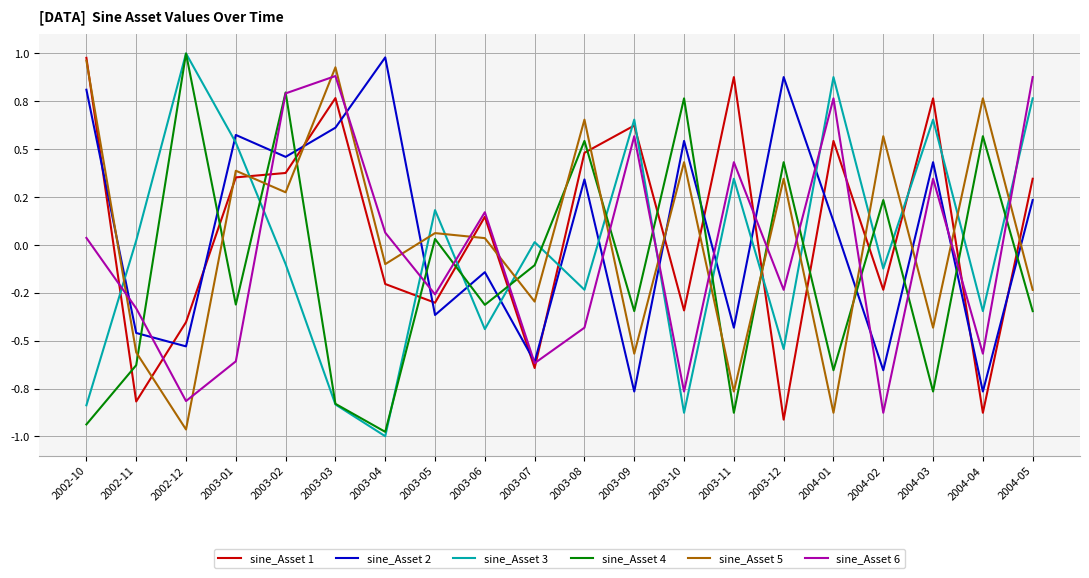

Reading right to left, transcribe all the data shown in this chart.

sine_Asset 1: 0.3	-0.9	0.8	-0.2	0.5	-0.9	0.9	-0.3	0.6	0.5	-0.6	0.1	-0.3	-0.2	0.8	0.4	0.4	-0.4	-0.8	1.0
sine_Asset 2: 0.2	-0.8	0.4	-0.7	0.1	0.9	-0.4	0.5	-0.8	0.3	-0.6	-0.1	-0.4	1.0	0.6	0.5	0.6	-0.5	-0.5	0.8
sine_Asset 3: 0.8	-0.3	0.7	-0.1	0.9	-0.5	0.3	-0.9	0.7	-0.2	0.0	-0.4	0.2	-1.0	-0.8	-0.1	0.5	1.0	0.0	-0.8
sine_Asset 4: -0.3	0.6	-0.8	0.2	-0.7	0.4	-0.9	0.8	-0.3	0.5	-0.1	-0.3	0.0	-1.0	-0.8	0.8	-0.3	1.0	-0.6	-0.9
sine_Asset 5: -0.2	0.8	-0.4	0.6	-0.9	0.3	-0.8	0.4	-0.6	0.7	-0.3	0.0	0.1	-0.1	0.9	0.3	0.4	-1.0	-0.6	1.0
sine_Asset 6: 0.9	-0.6	0.3	-0.9	0.8	-0.2	0.4	-0.8	0.6	-0.4	-0.6	0.2	-0.3	0.1	0.9	0.8	-0.6	-0.8	-0.3	0.0